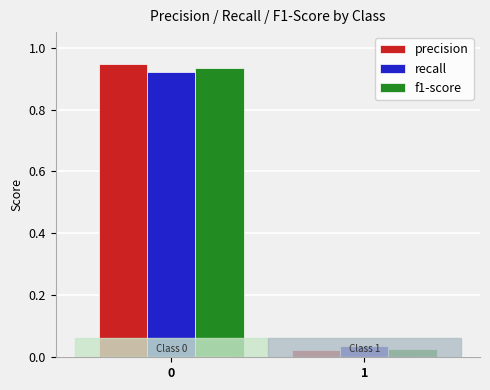

Are the bars grouped side by side (vs. stacked)?

Yes